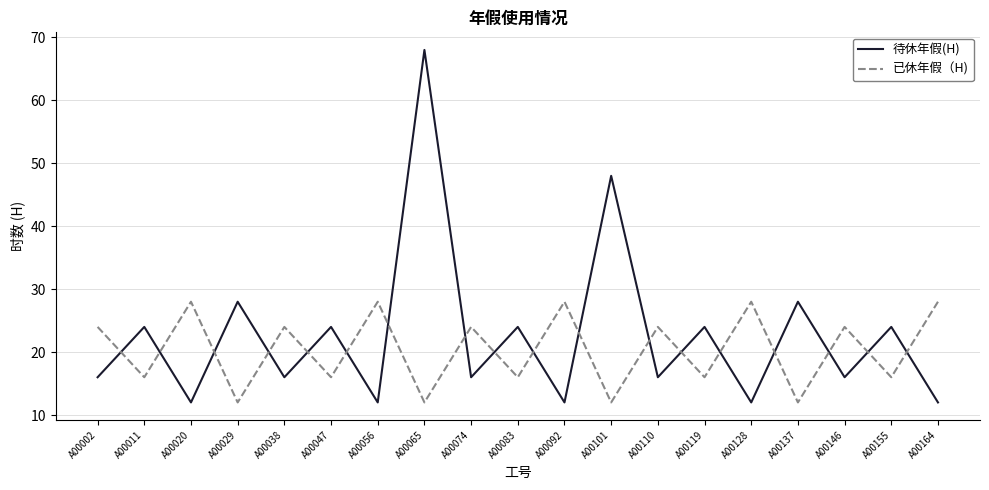

What is the difference between the 已休年假（H) values at A00020 and A00038?

4